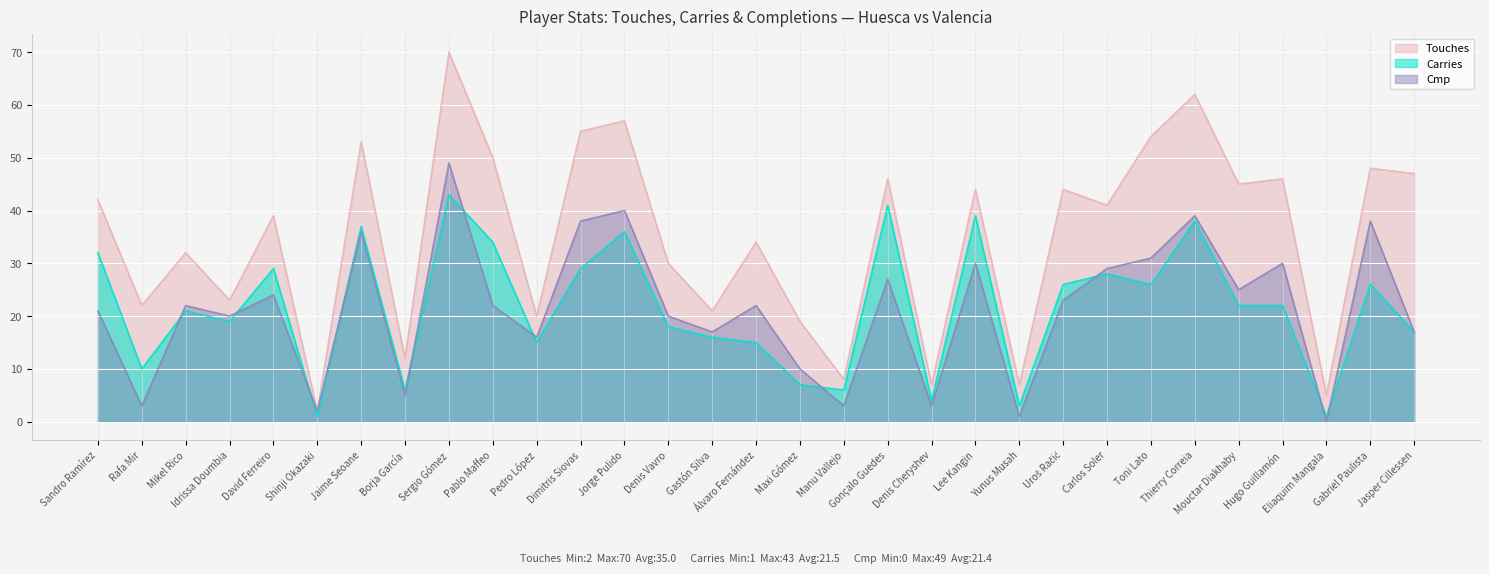

How many interior local peaks does the Touches series have?

12